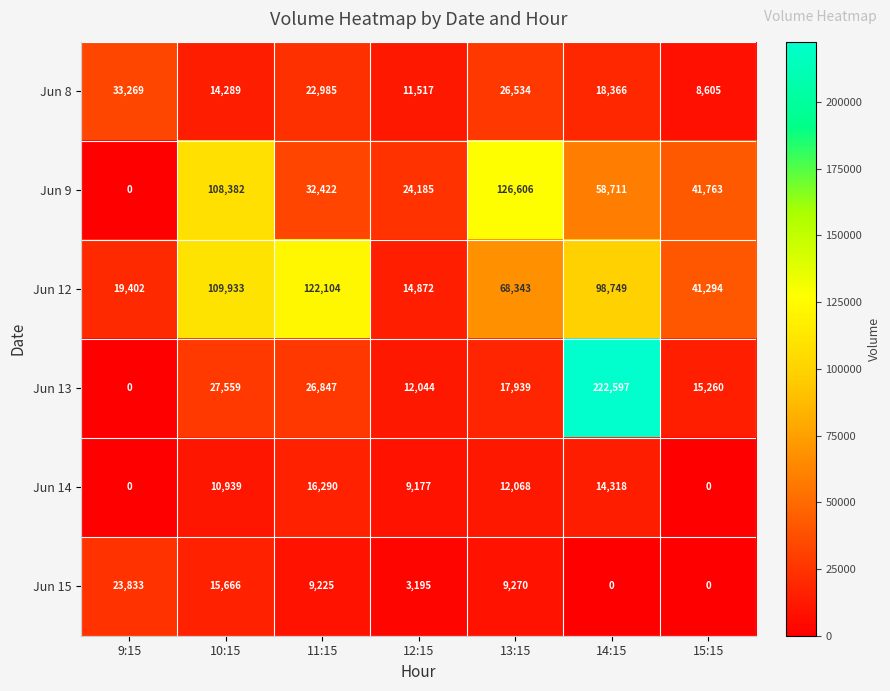

At which label does Jun 13 first exceed 17939?

10:15